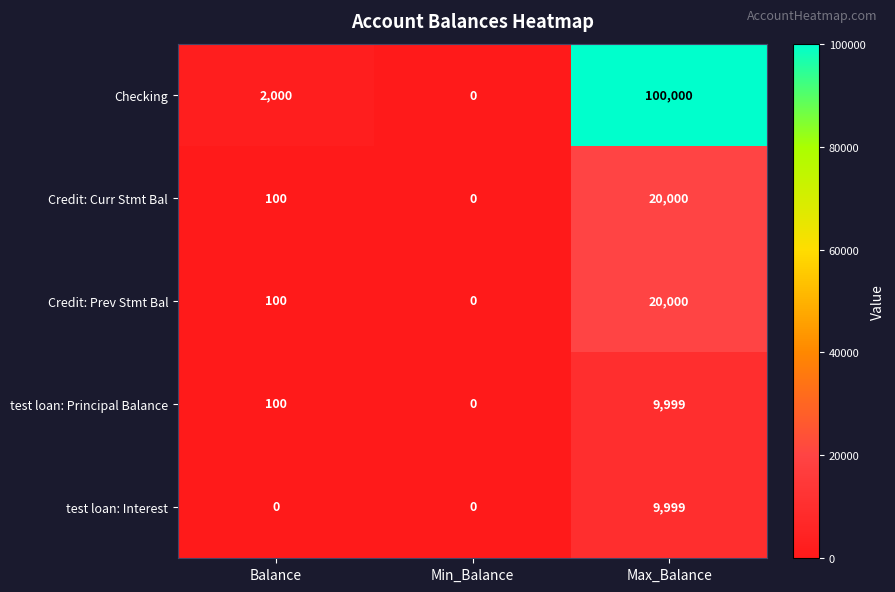

Reading left to right, extract all data points from this chart.

Checking: 2000	0	100000
Credit: Curr Stmt Bal: 100	0	20000
Credit: Prev Stmt Bal: 100	0	20000
test loan: Principal Balance: 100	0	9999
test loan: Interest: 0	0	9999